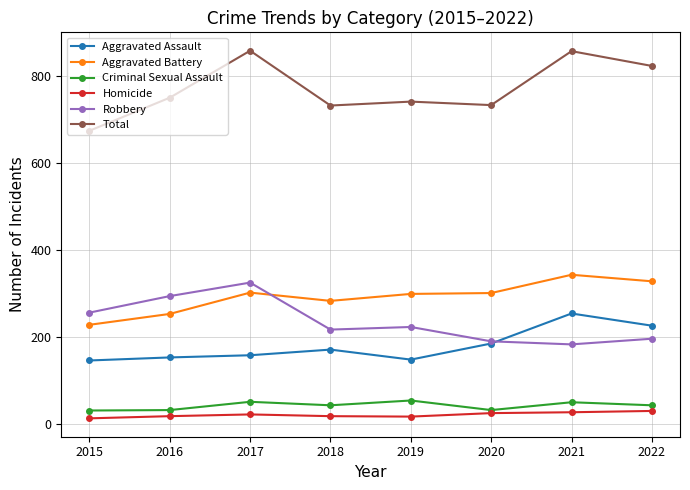

In Homicide, how many points are higher than both neighbors (excluding endpoints)?

1